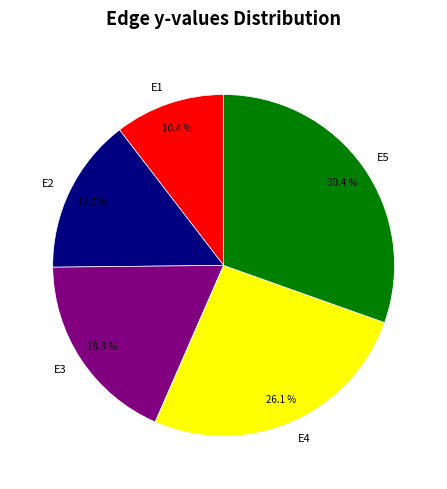

To the nearest percent, what percentage of the pie is E3?

18%